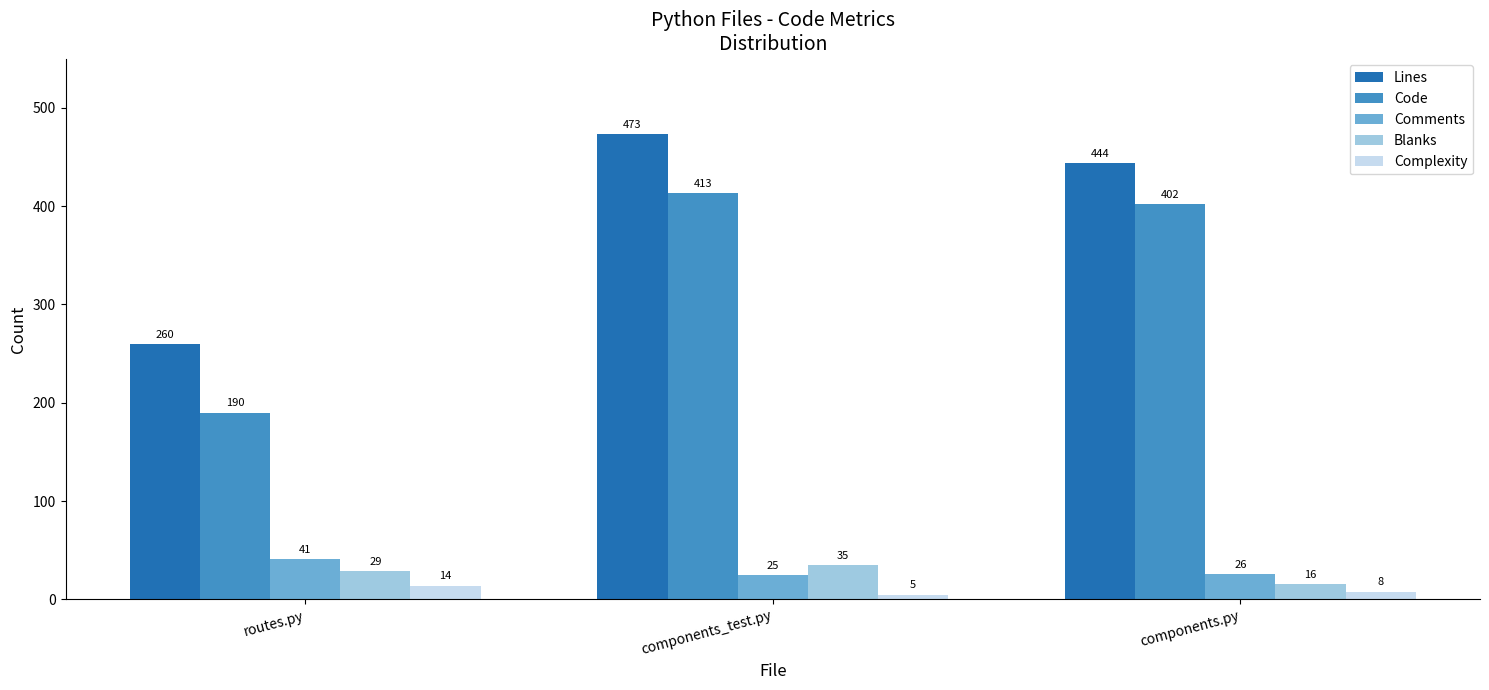

What is the label of the 2nd bar from the left?

components_test.py